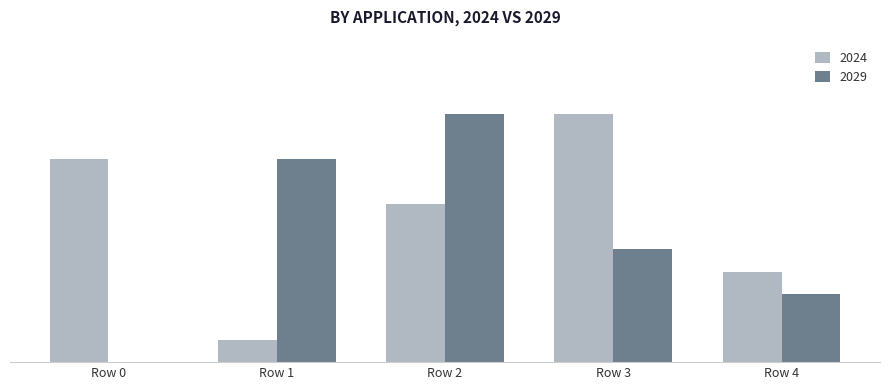

Does the chart contain stacked bars?

No